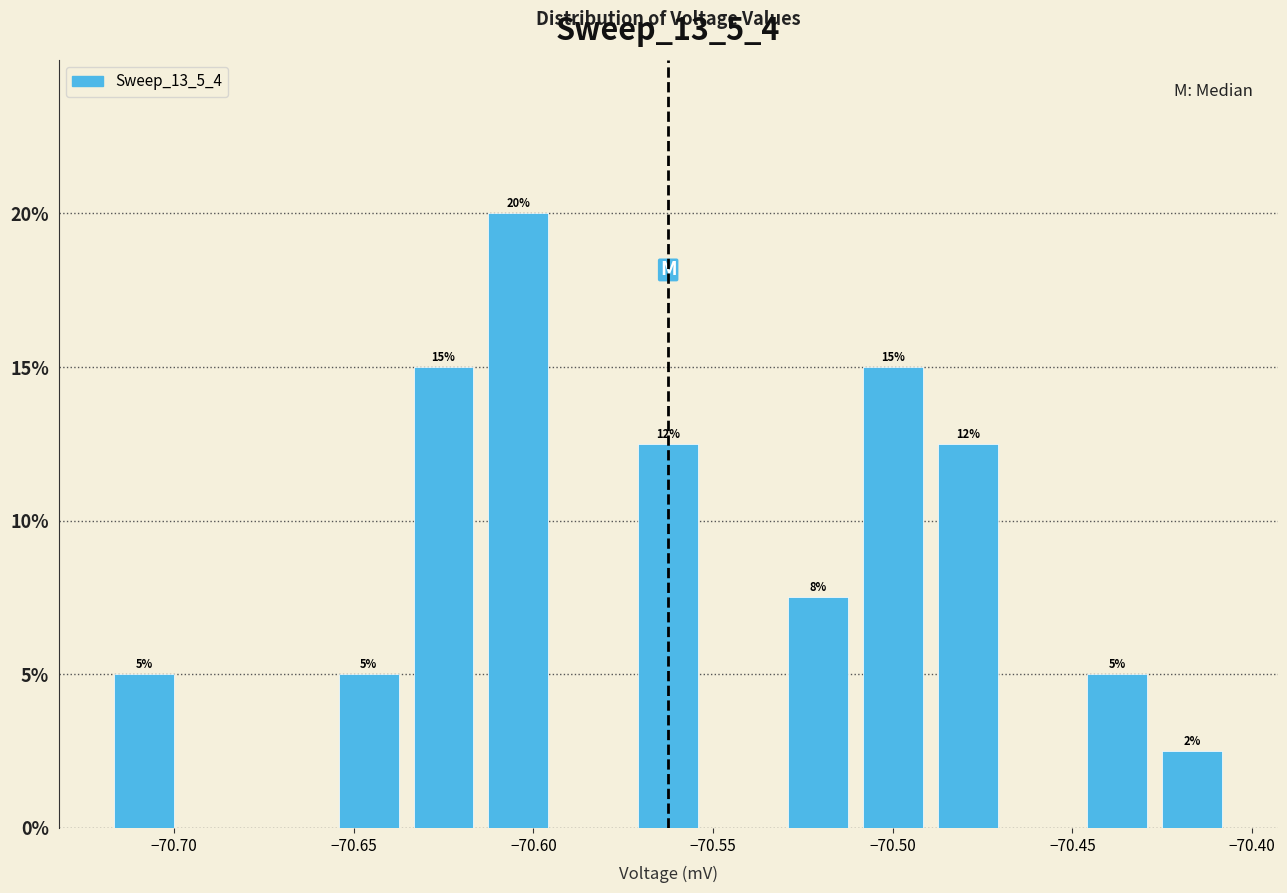

Over which range of the x-axis is the bar tallest?

-70.615 to -70.595